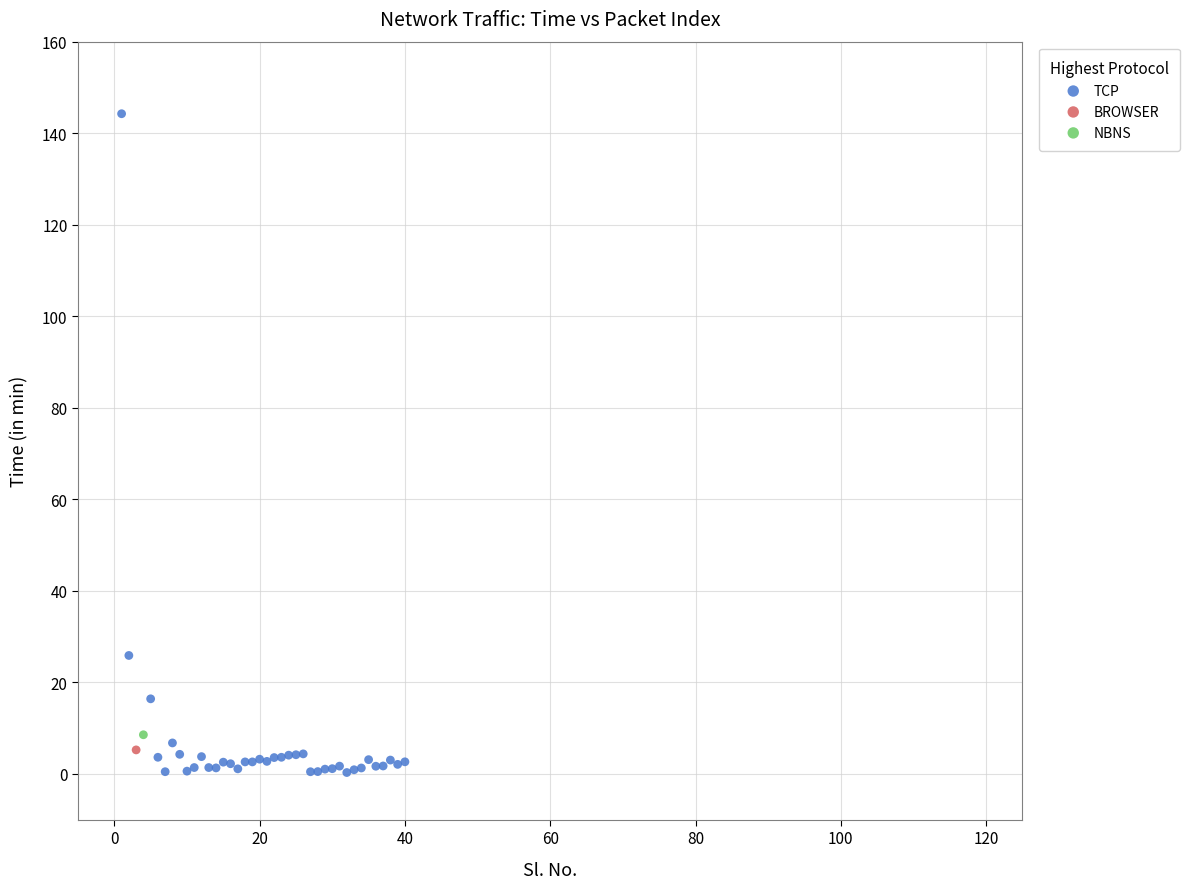

What are all the series names shown in the legend?

TCP, BROWSER, NBNS